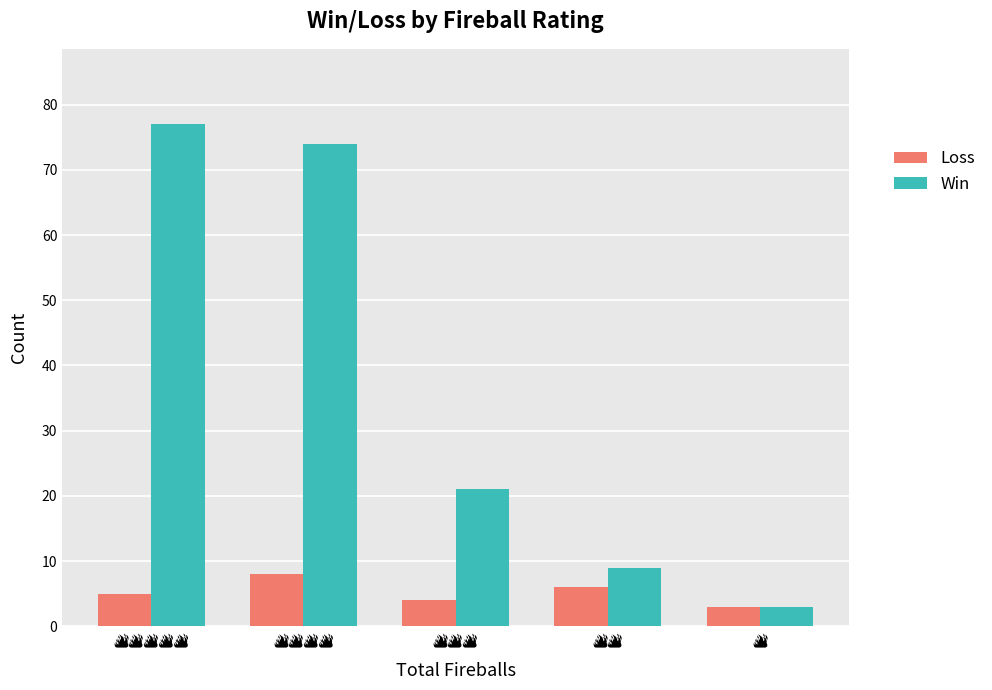

Which series has the largest range (max minus min)?

Win